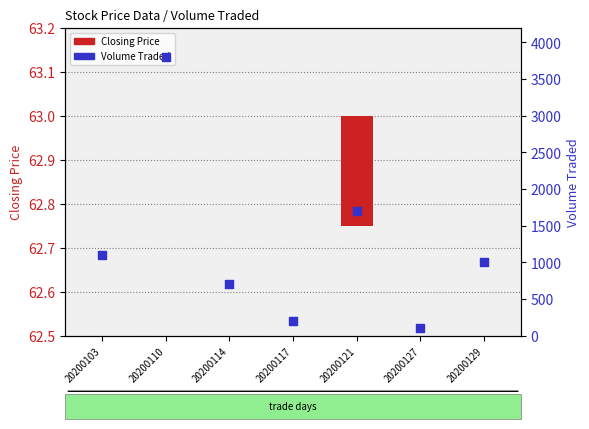

What is the ratio of the value at 20200103 to the value at 20200121?

0.6